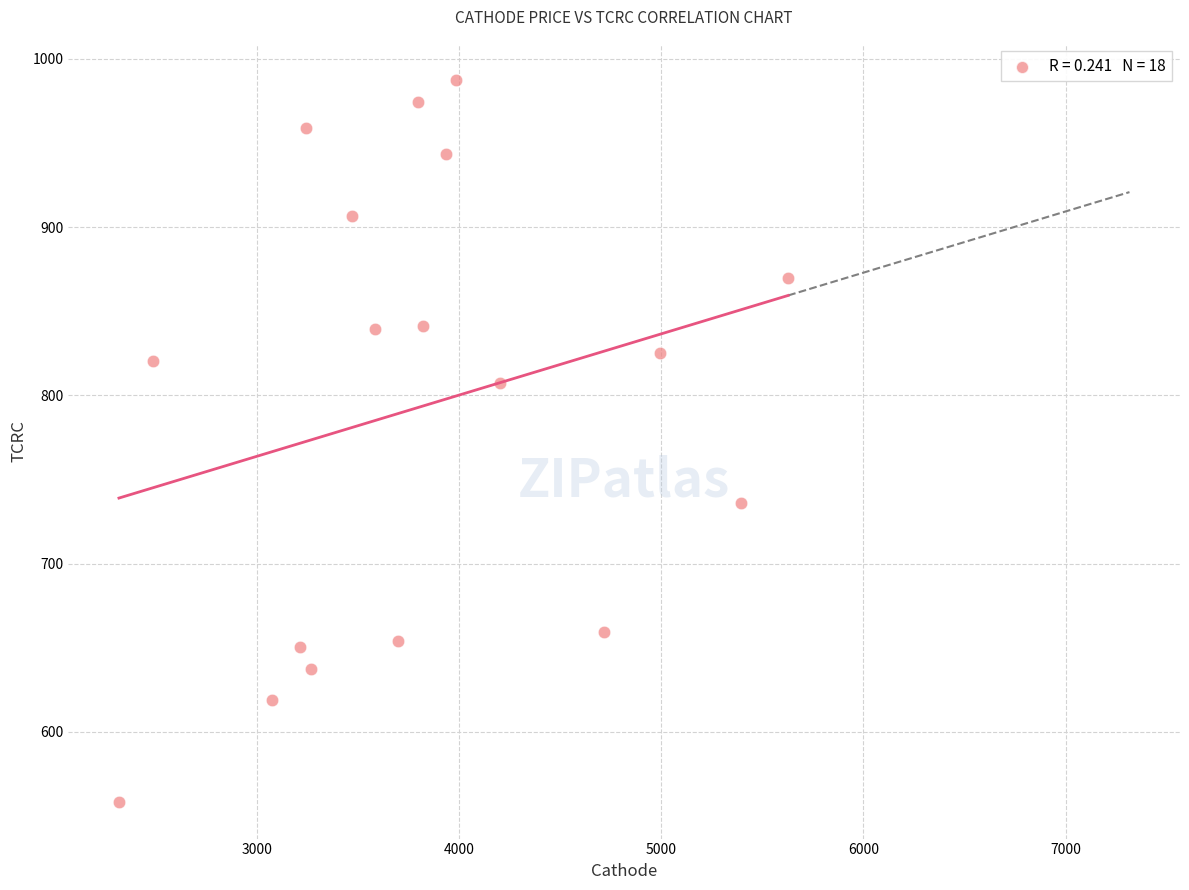

What is the range of X values (max minus min)?

3309.9